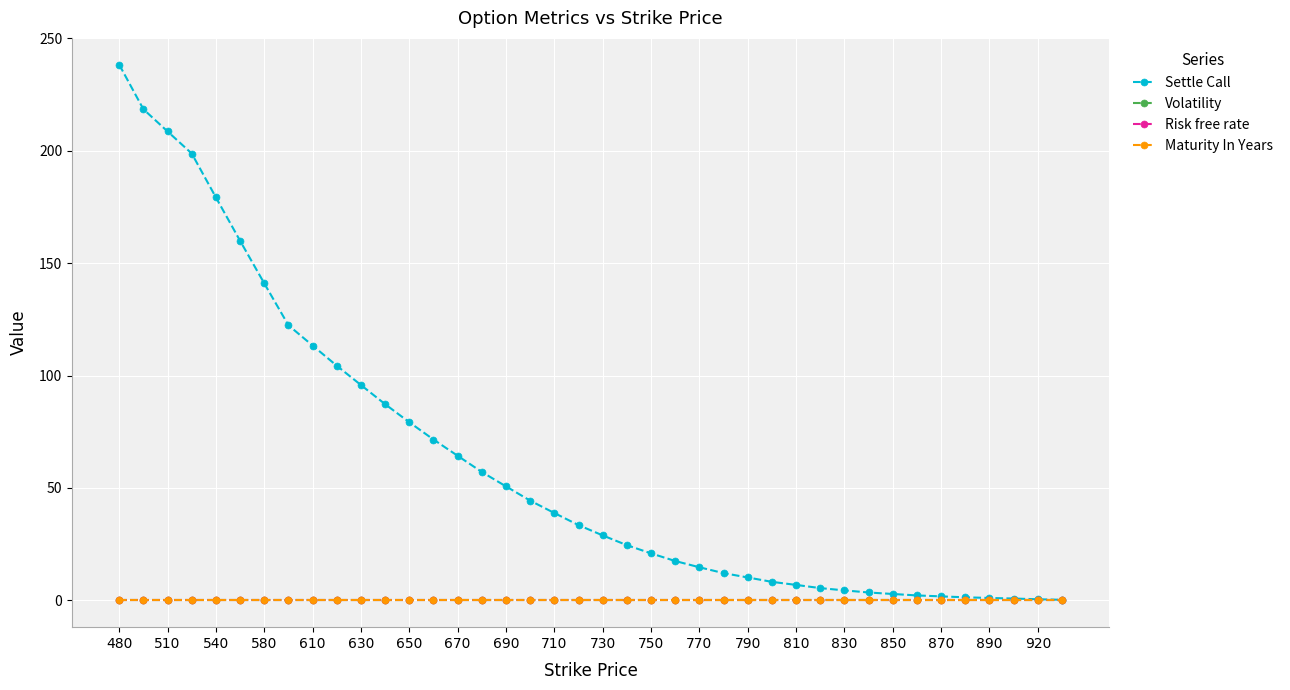

Which series has the largest total across all categories?

Settle Call